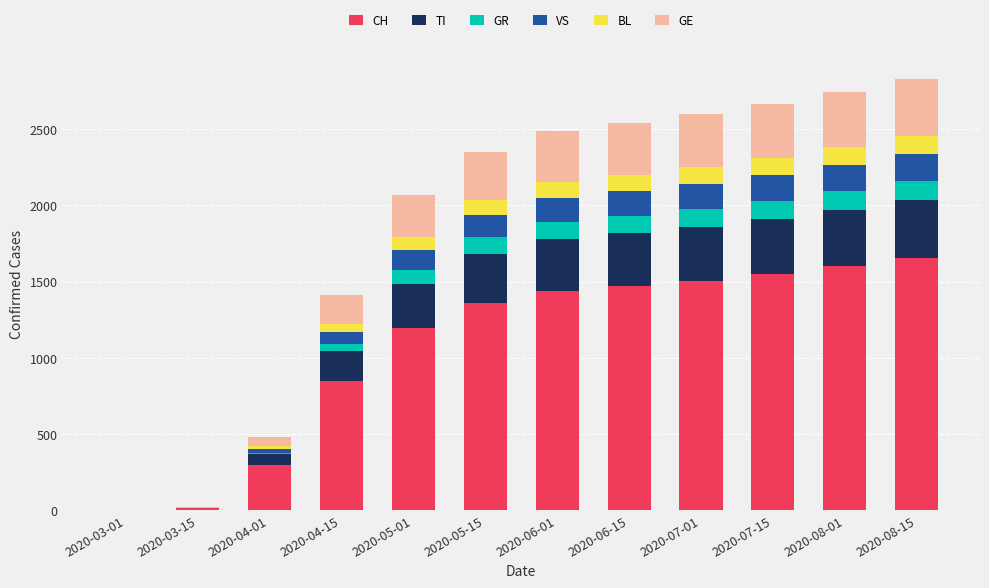

What is the maximum value for CH?

1658